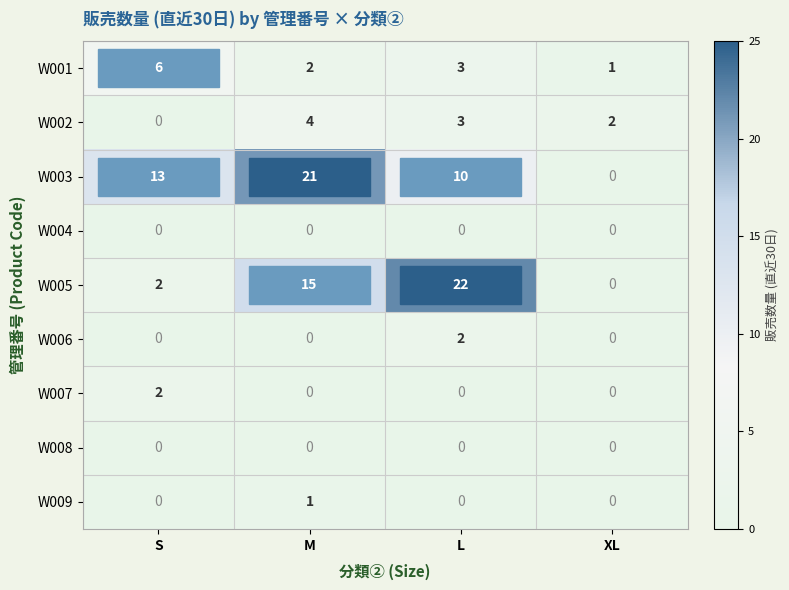

At how many categories does at least one series exceed 12?

3